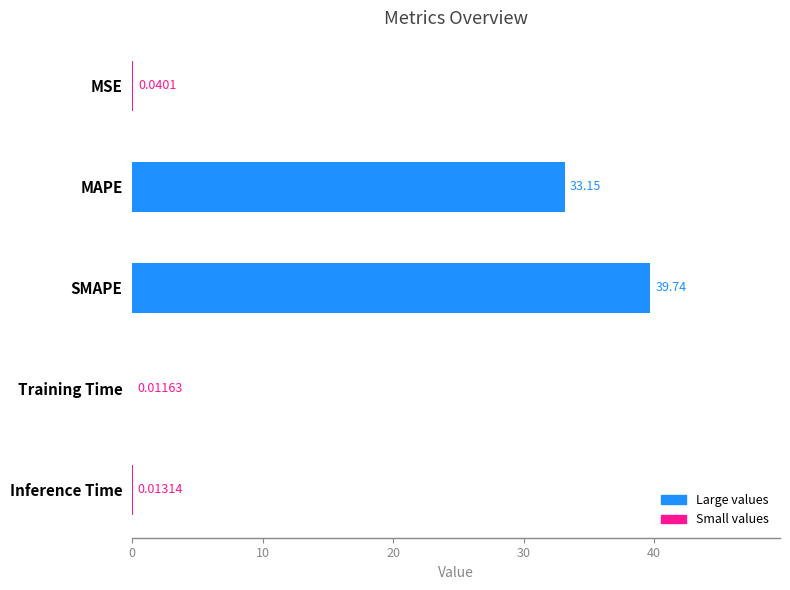

What is the change in value from SMAPE to Inference Time?

-39.7